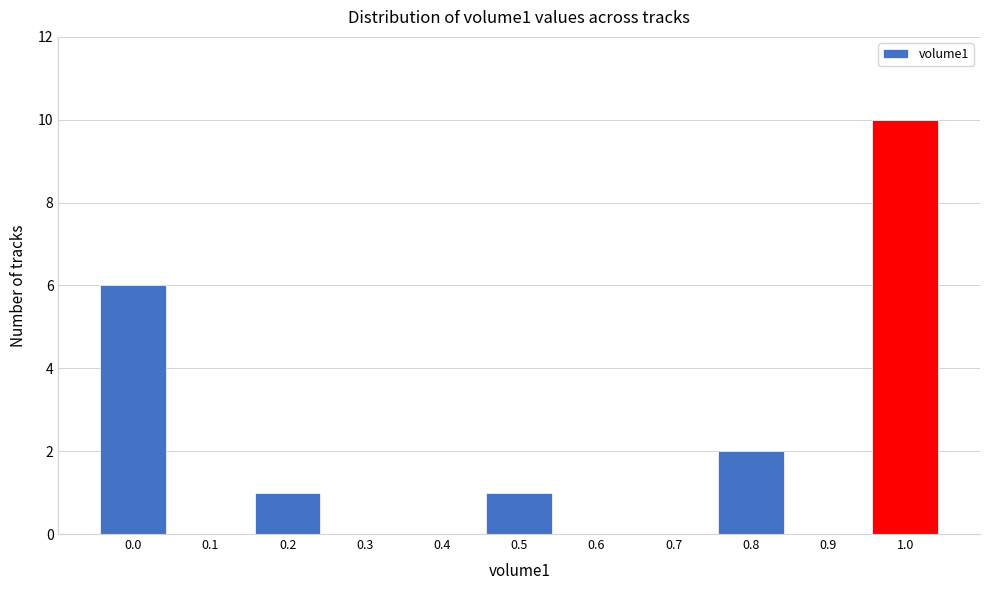

Reading right to left, transcribe all the data shown in this chart.

1.0=10	0.9=0	0.8=2	0.7=0	0.6=0	0.5=1	0.4=0	0.3=0	0.2=1	0.1=0	0.0=6